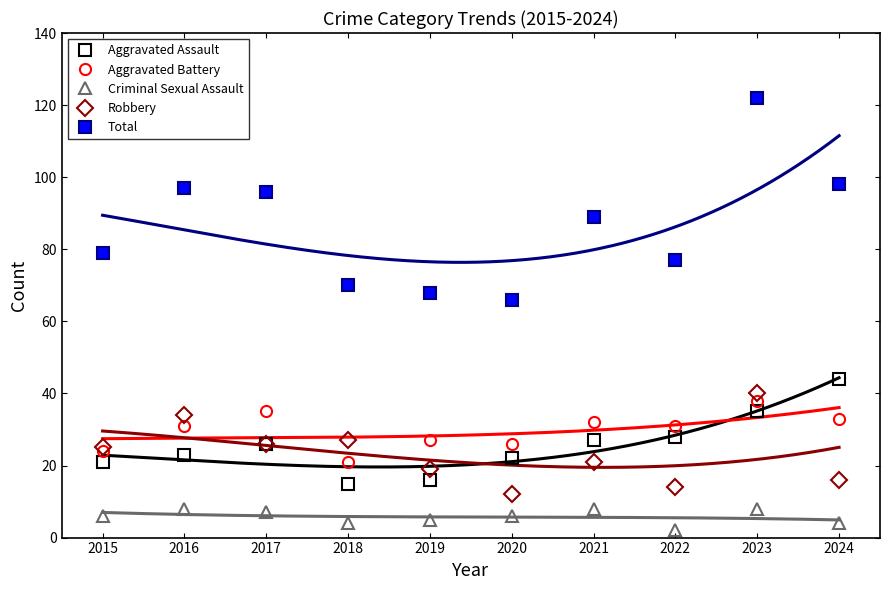

Is this an area chart (filled region under the line)?

No